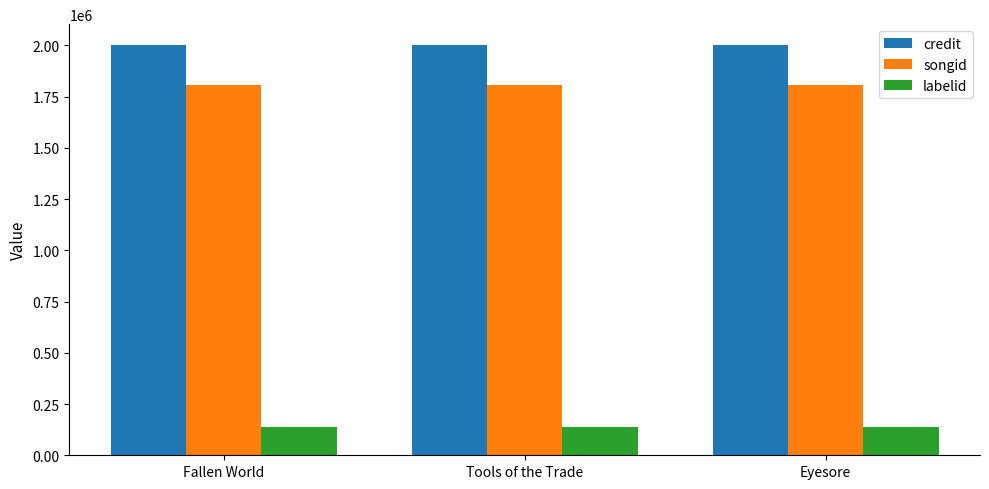

What is the maximum value for songid?

1808085